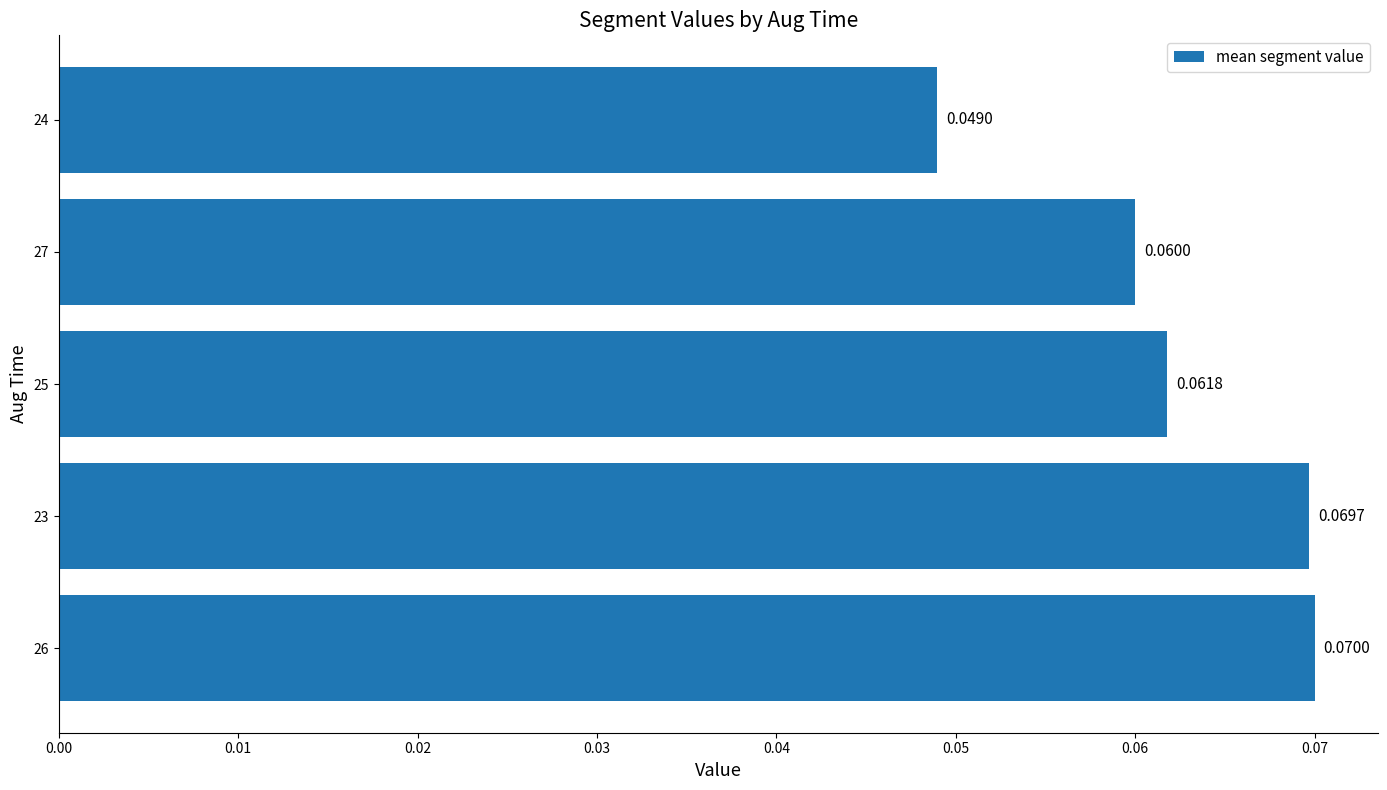

Are the bars grouped side by side (vs. stacked)?

No